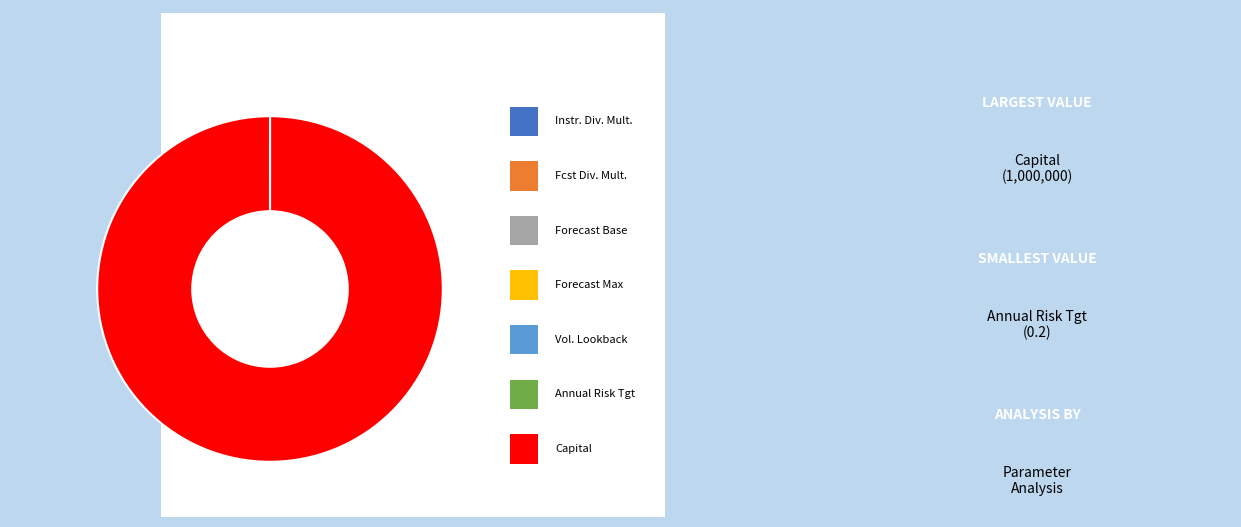

To the nearest percent, what is the average slice percentage?

14%